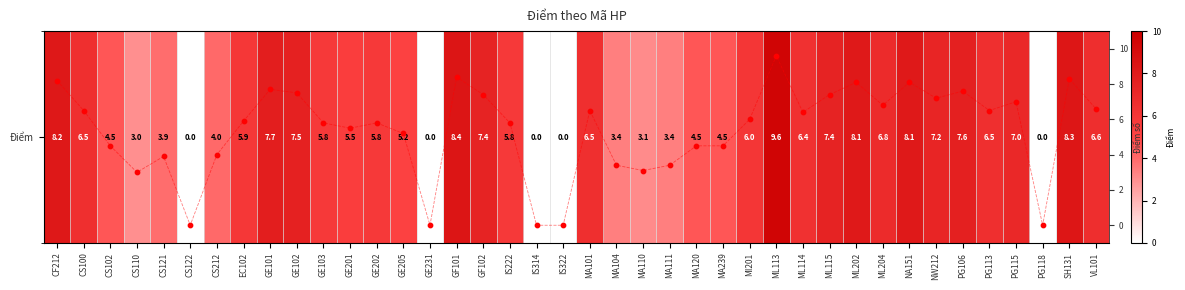

Rank the categories by Điểm value from highest to lowest.

ML113, GF101, SH131, CF212, ML202, NA151, GE101, PG106, GE102, GF102, ML115, NW212, PG115, ML204, VL101, CS100, MA101, PG113, ML114, MI201, EC102, GE103, GE202, IS222, GE201, GE205, CS102, MA120, MA239, CS212, CS121, MA104, MA111, MA110, CS110, CS122, GE231, IS314, IS322, PG118